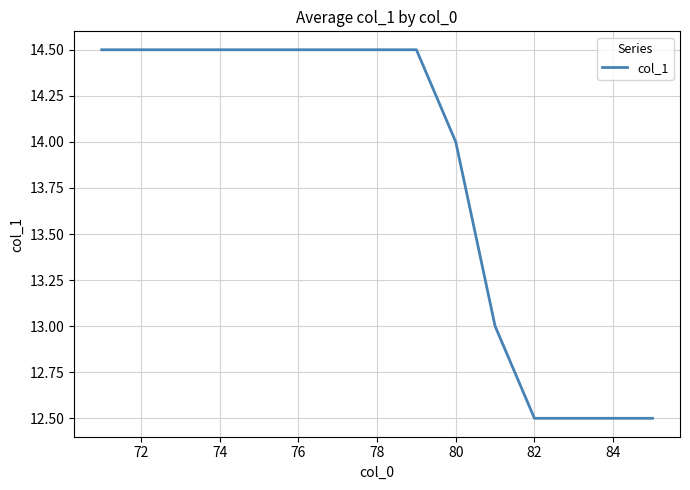

What is the smallest value displayed?

12.5